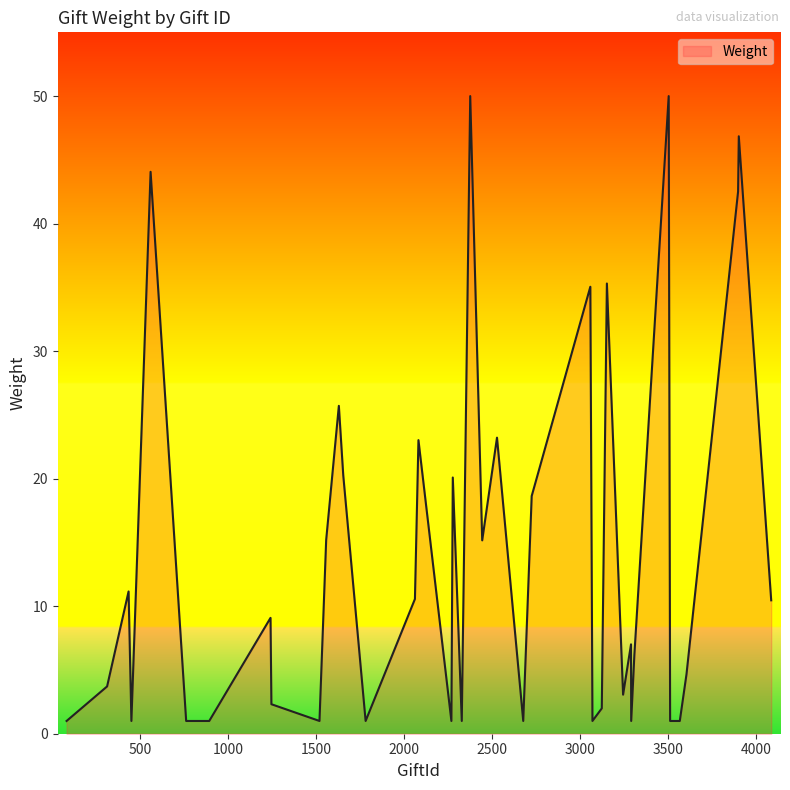

What is the difference between the maximum and minimum values?

49.0